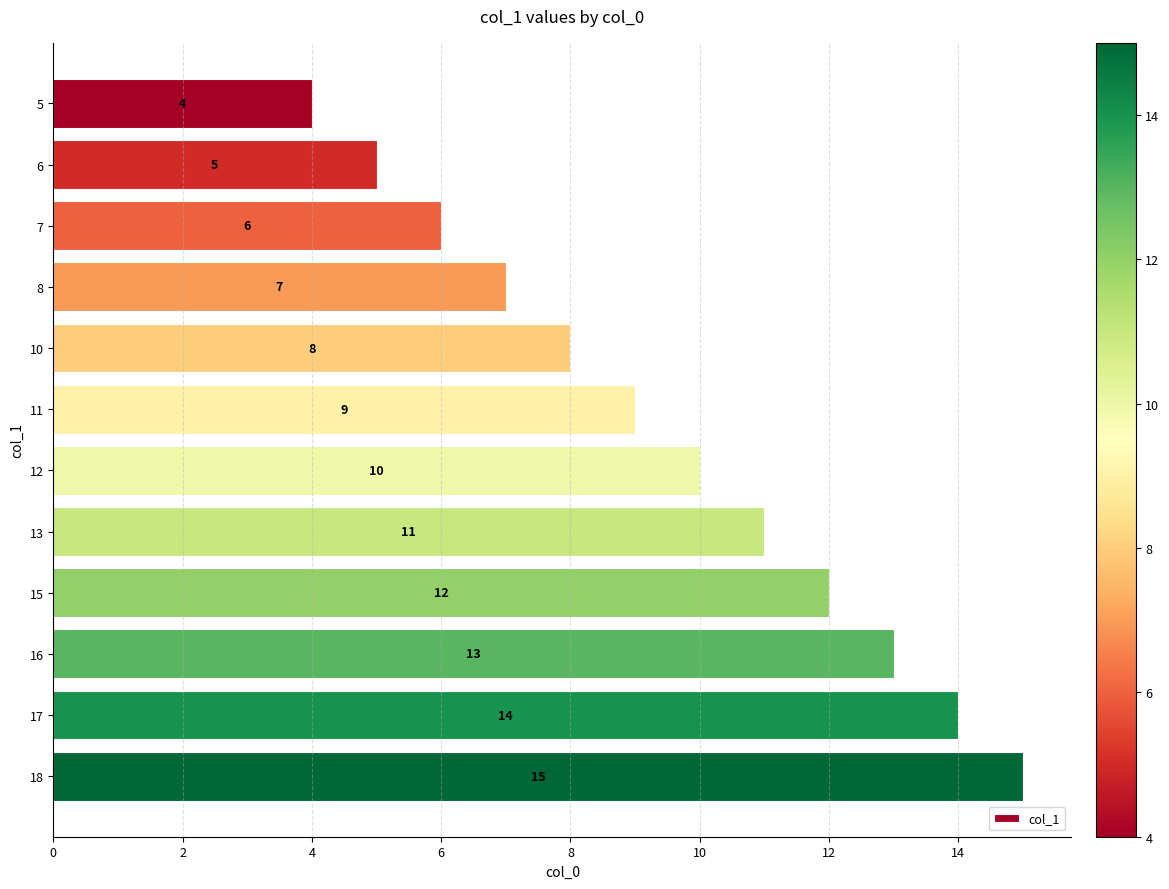

What is the difference between the second highest and second lowest values?

9